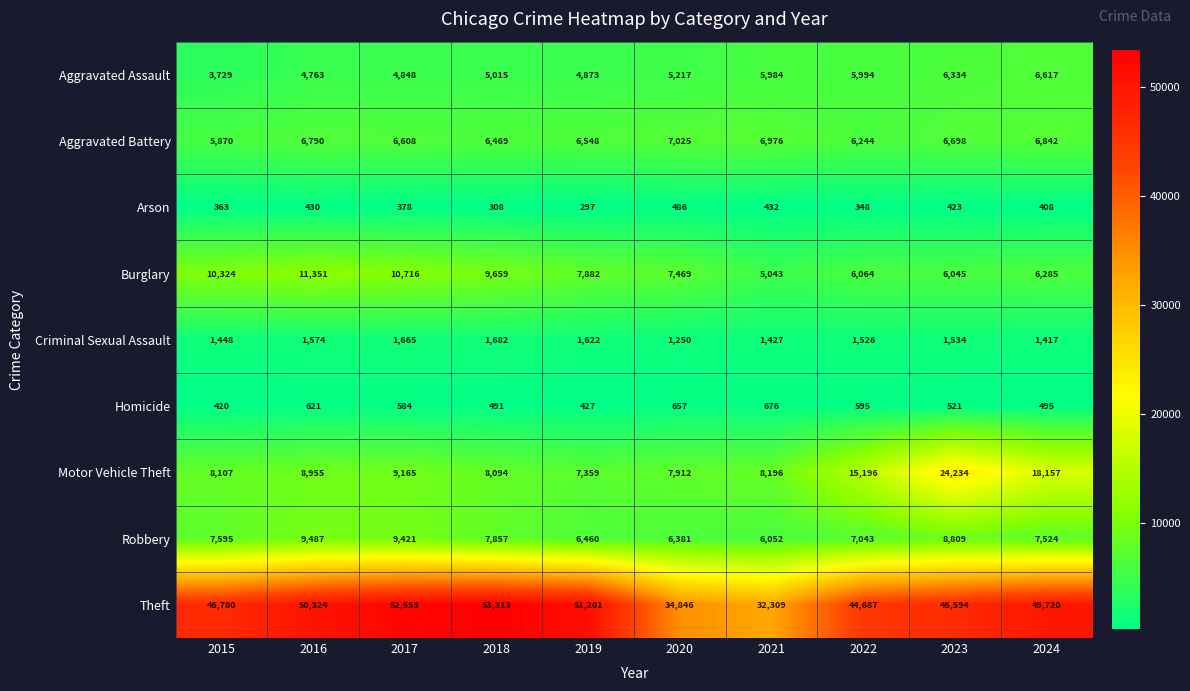

The Aggravated Assault series shows 6334 at 2023. True or false?

True